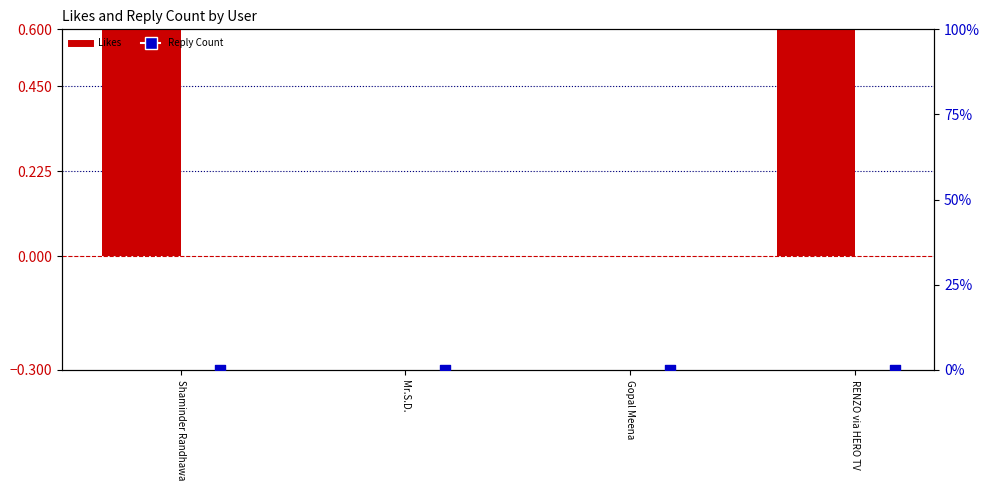

At which category is the sum across all series the highest?

Shaminder Randhawa